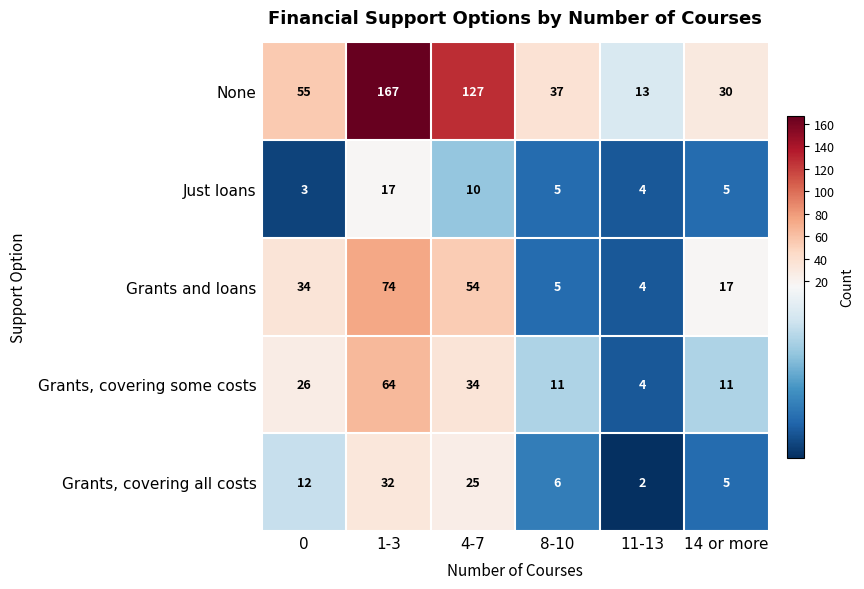

How many distinct data groups are displayed?

5